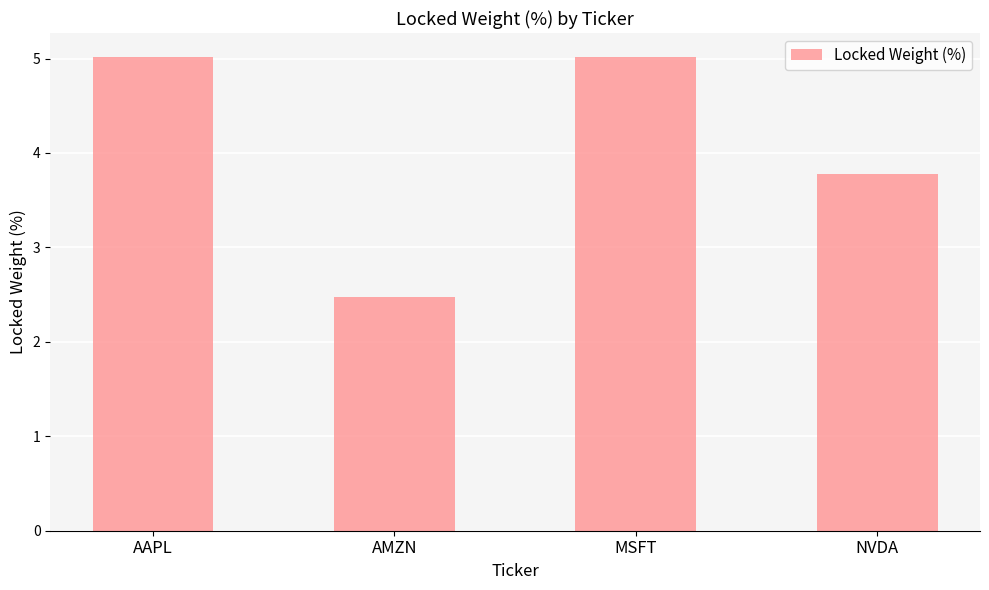

Are the bars grouped side by side (vs. stacked)?

No